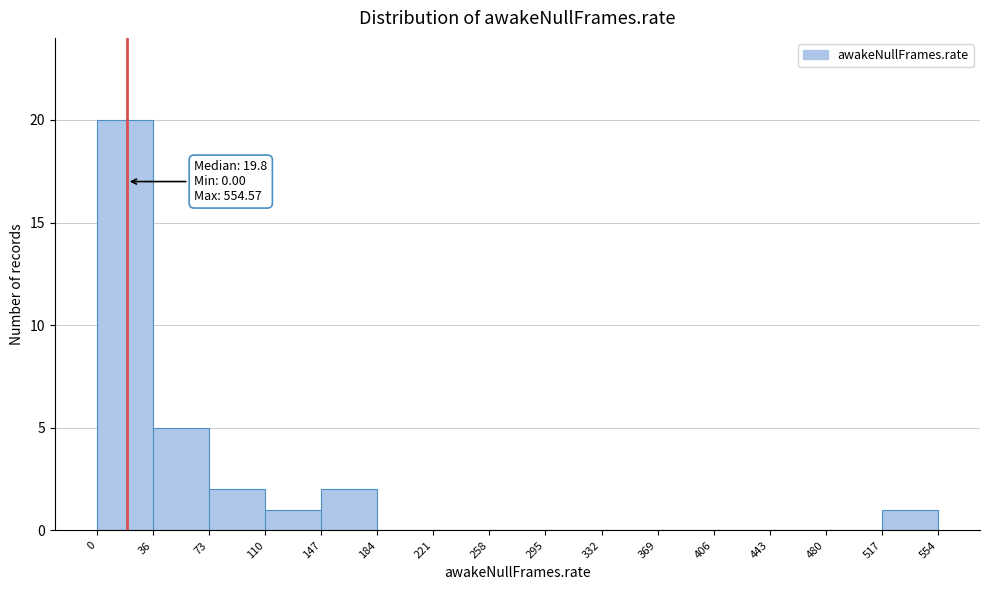

Over which range of the x-axis is the bar tallest?

0 to 36